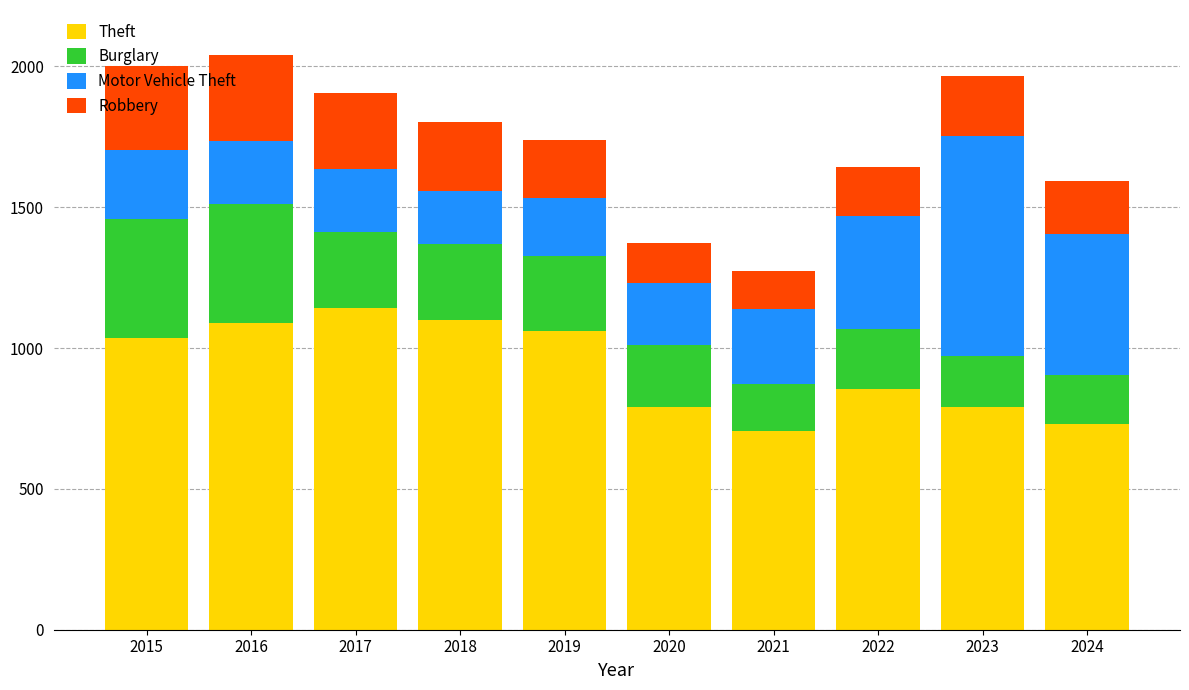

What is the total value across all series at 2017?

1905